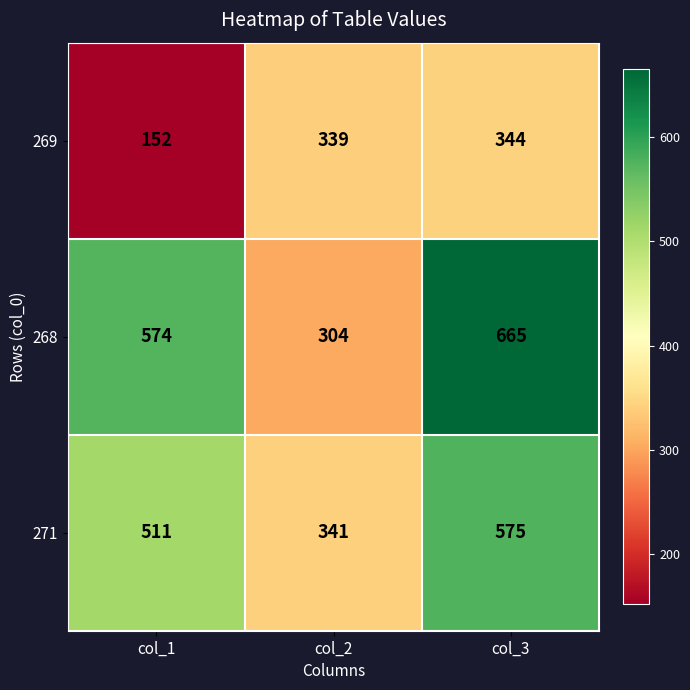

True or false: 268 has a value of 665 at col_3.

True